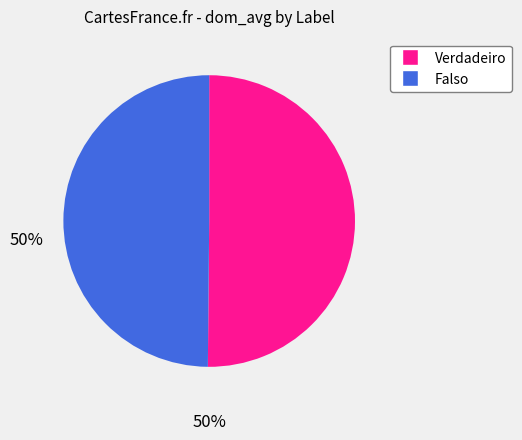

Is the sum of Verdadeiro and Falso greater than half?

Yes